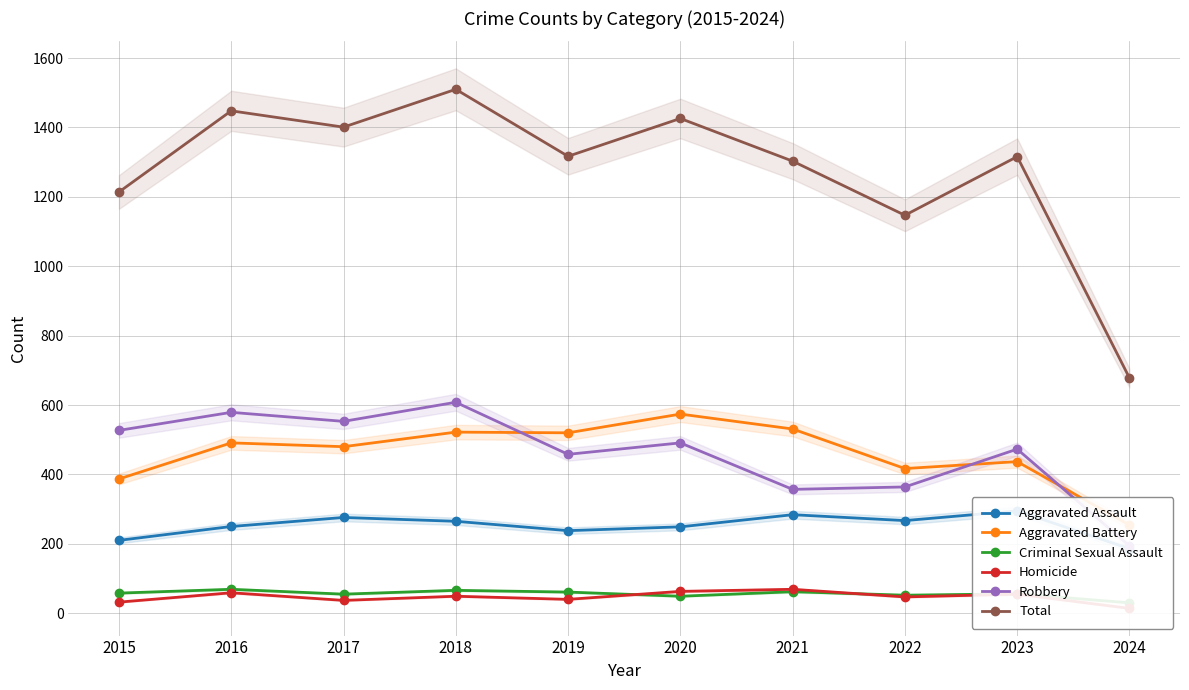

The value of Total at 2023 is 1316. True or false?

True